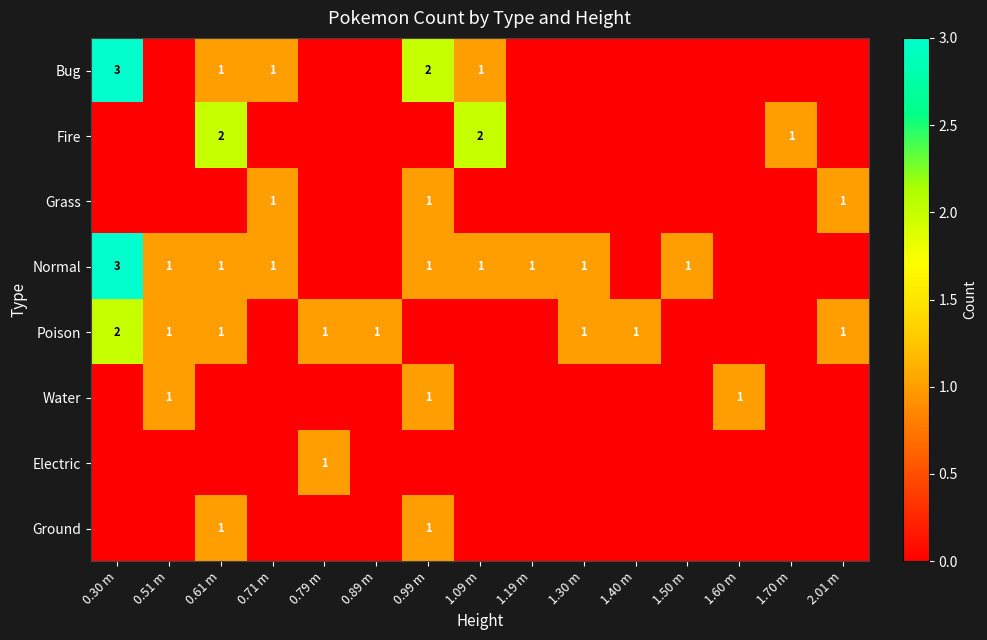

Is it true that Bug equals 3 at 0.30 m?

True